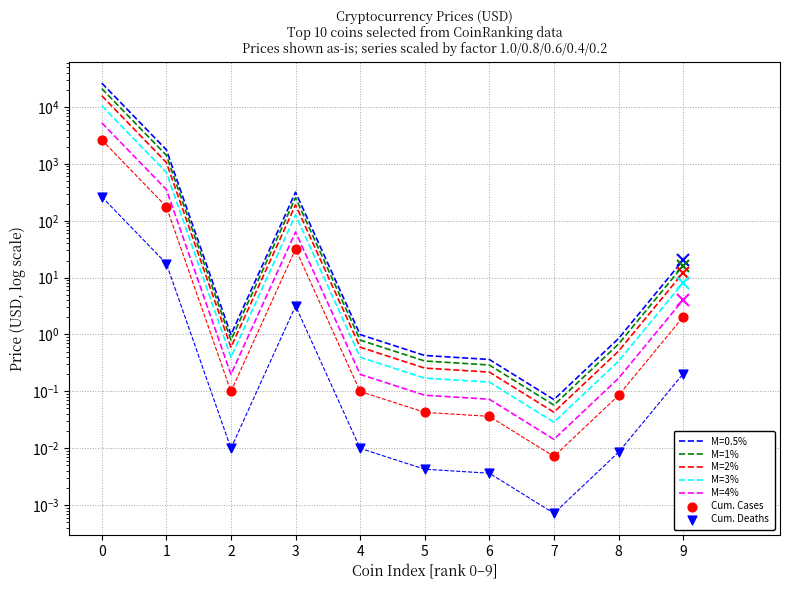

What is the total value across all series at 1?

3730.6